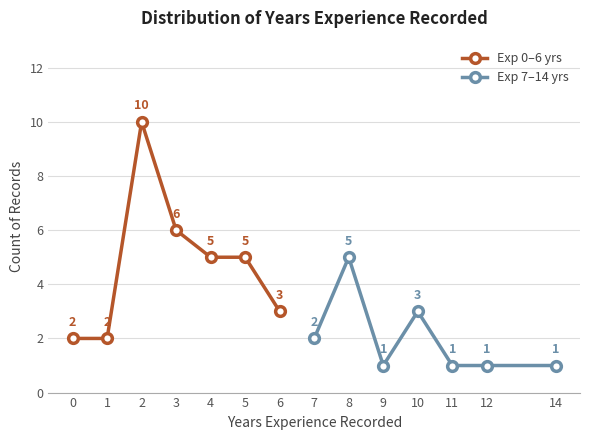

How many values in the Exp 0–6 yrs series are below 5?

3